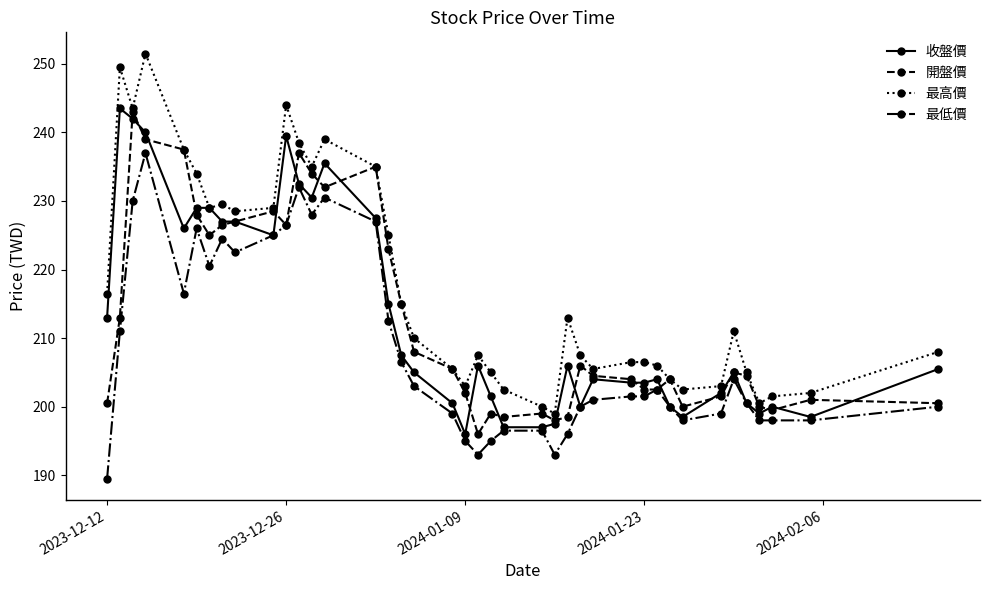

What is the difference between the maximum and second lowest values in the 開盤價 series?

45.0